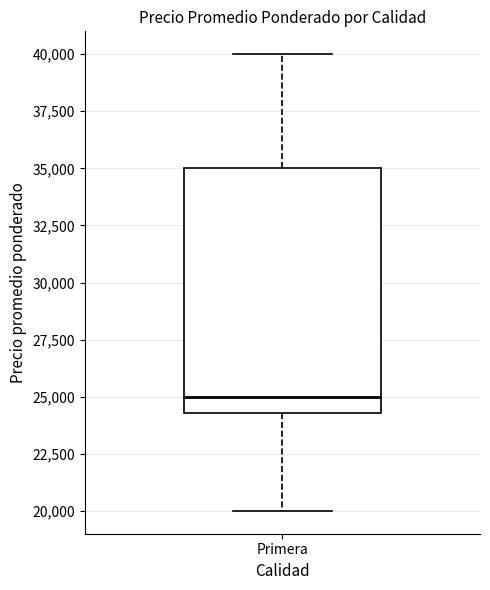

Transcribe this box plot: give where the median line is, the range the box spans, and where the two whiskers end, as read against the y-axis. The values are not printed on the chart, so give them approximately, as read against the axis.

median 25000, box 24500 to 35000, whiskers 20000 to 40000